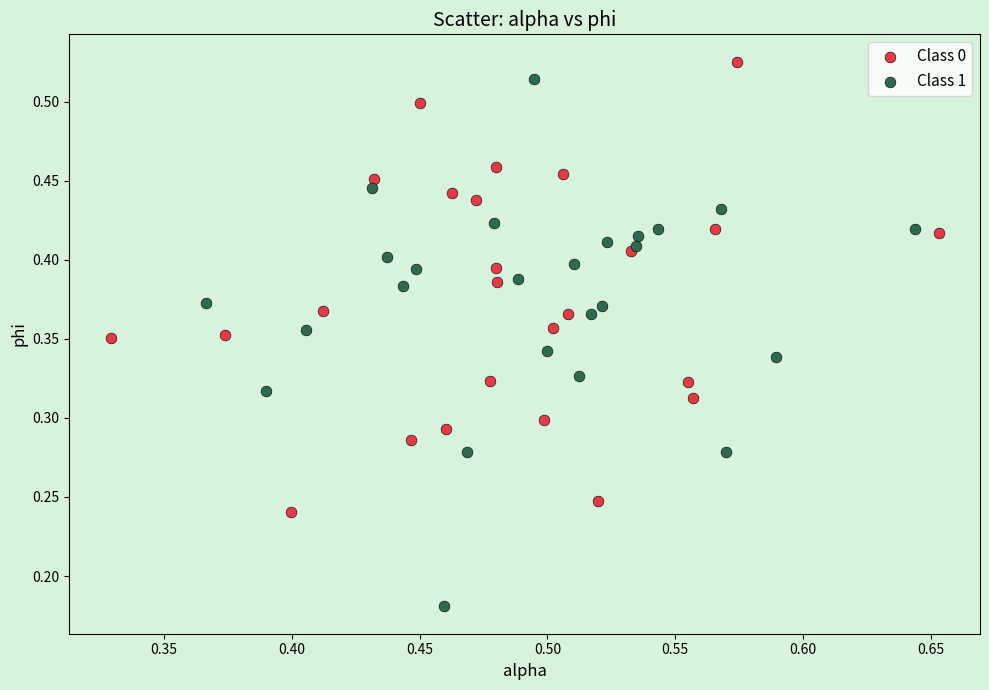

Which series contains the lowest Y value?

Class 1